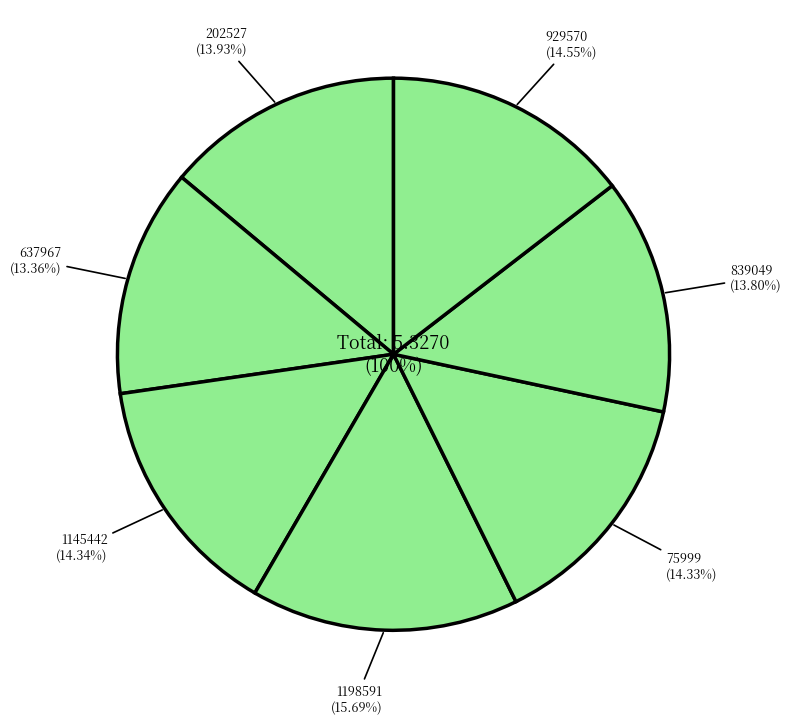

What percentage do 202527 and 637967 together represent?

27.3%